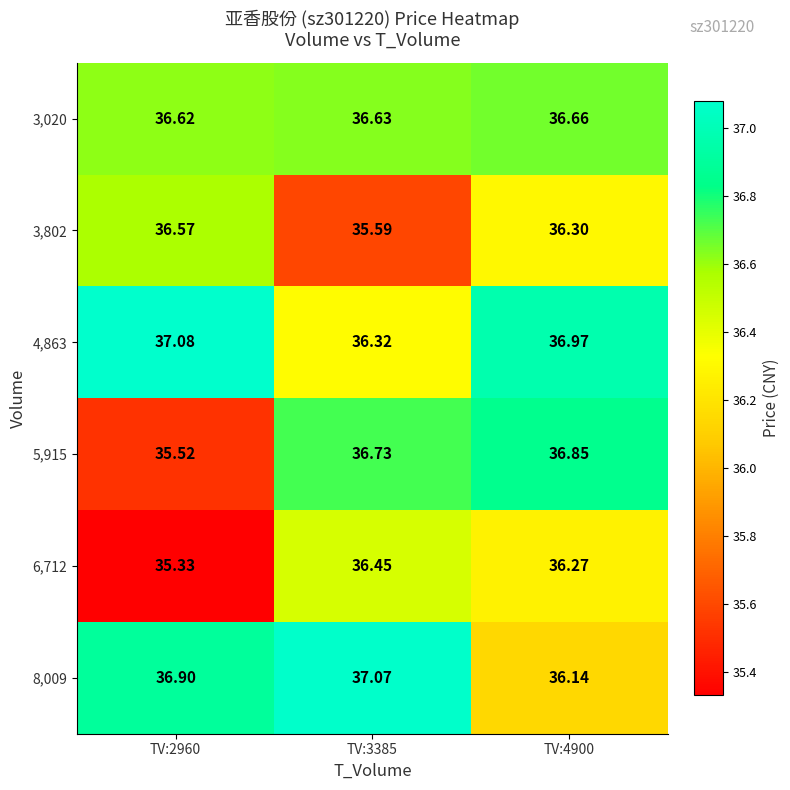

Is the value of 4,863 at TV:2960 greater than the value of 8,009 at TV:2960?

Yes